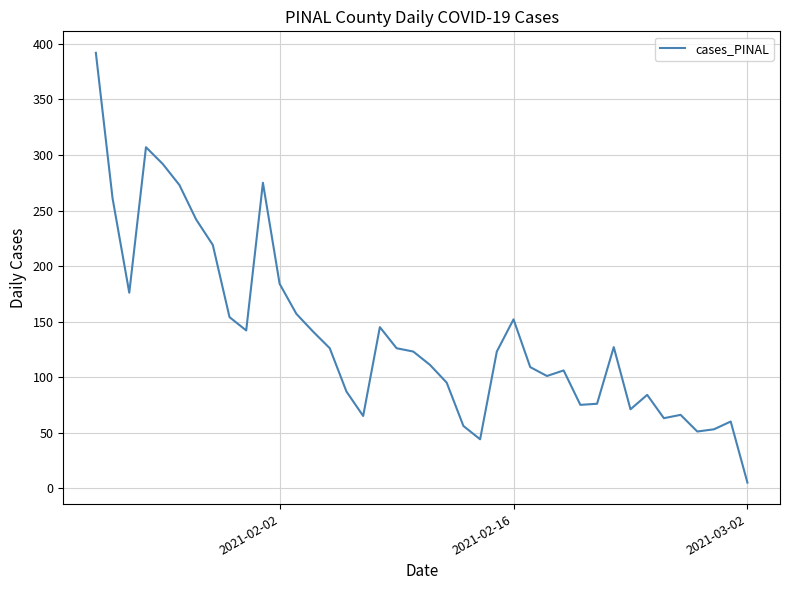

How many lines are shown in the chart?

1